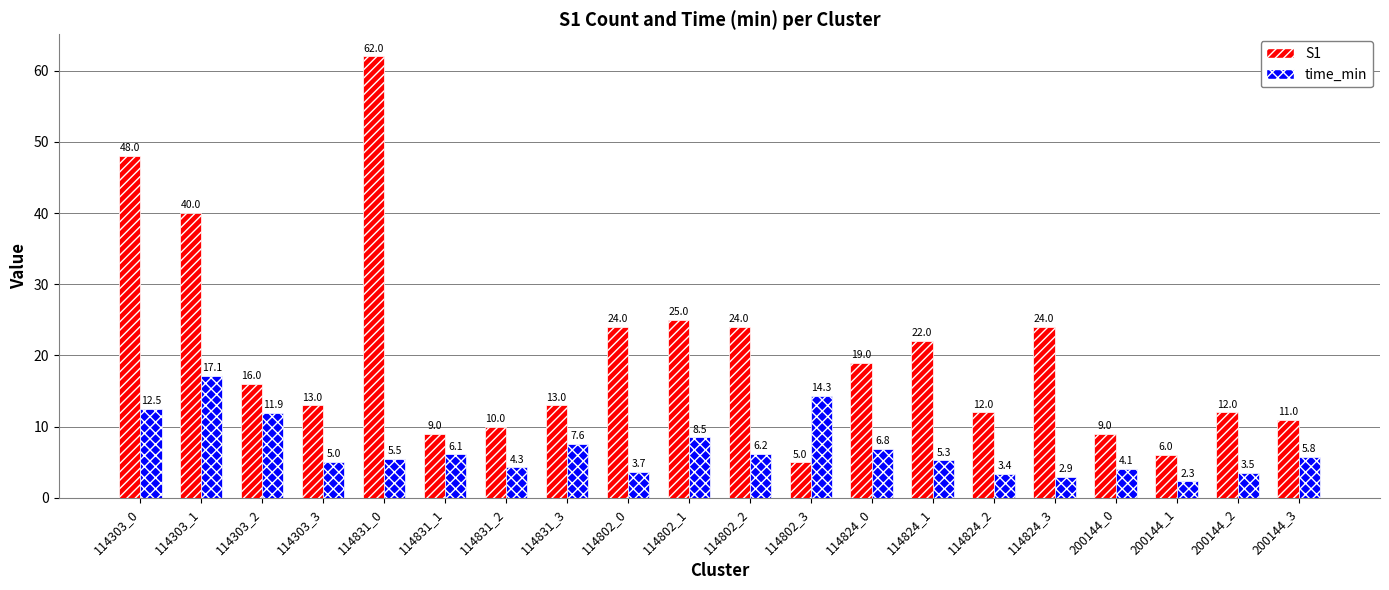

What is the total value across all series at 114831_1?

15.1